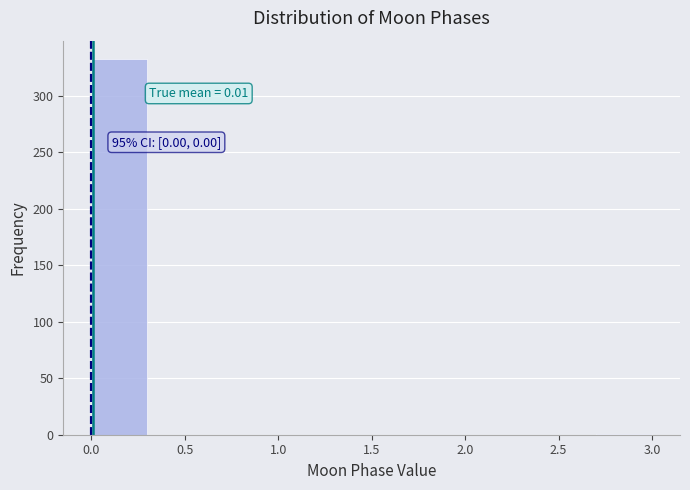

Which range on the x-axis has the tallest bar?

0.0 to 0.3